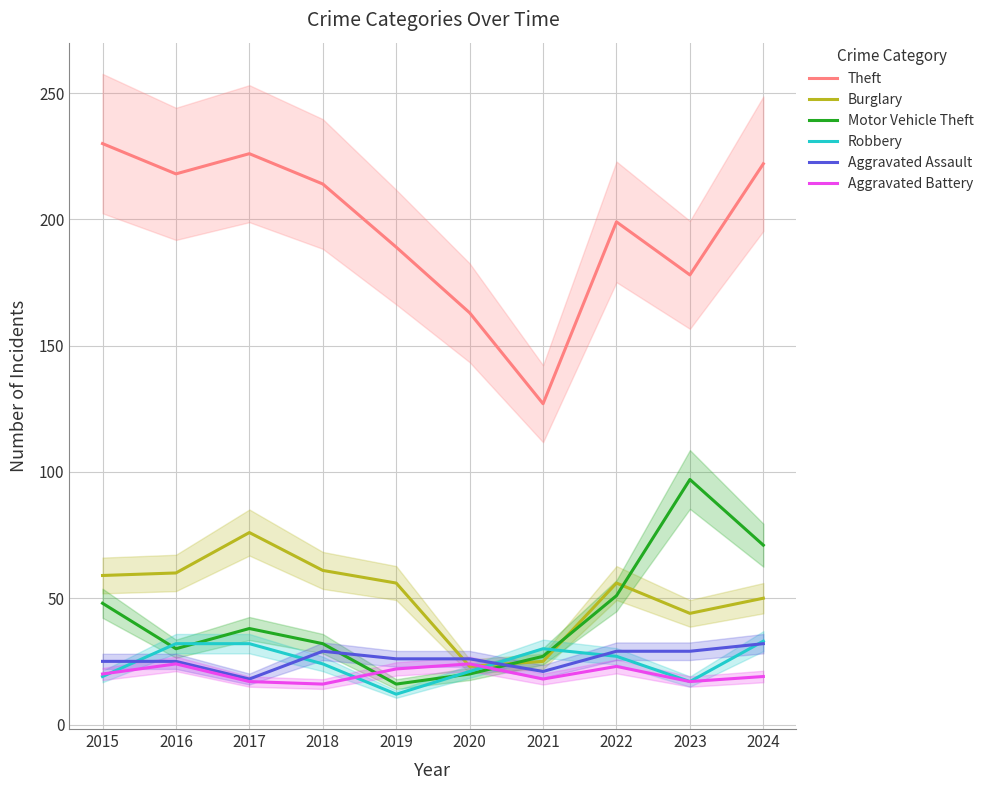

Reading right to left, extract all data points from this chart.

Theft: 222	178	199	127	163	189	214	226	218	230
Burglary: 50	44	56	25	23	56	61	76	60	59
Motor Vehicle Theft: 71	97	51	27	20	16	32	38	30	48
Robbery: 33	17	27	30	21	12	24	32	32	19
Aggravated Assault: 32	29	29	21	26	26	29	18	25	25
Aggravated Battery: 19	17	23	18	24	22	16	17	24	20